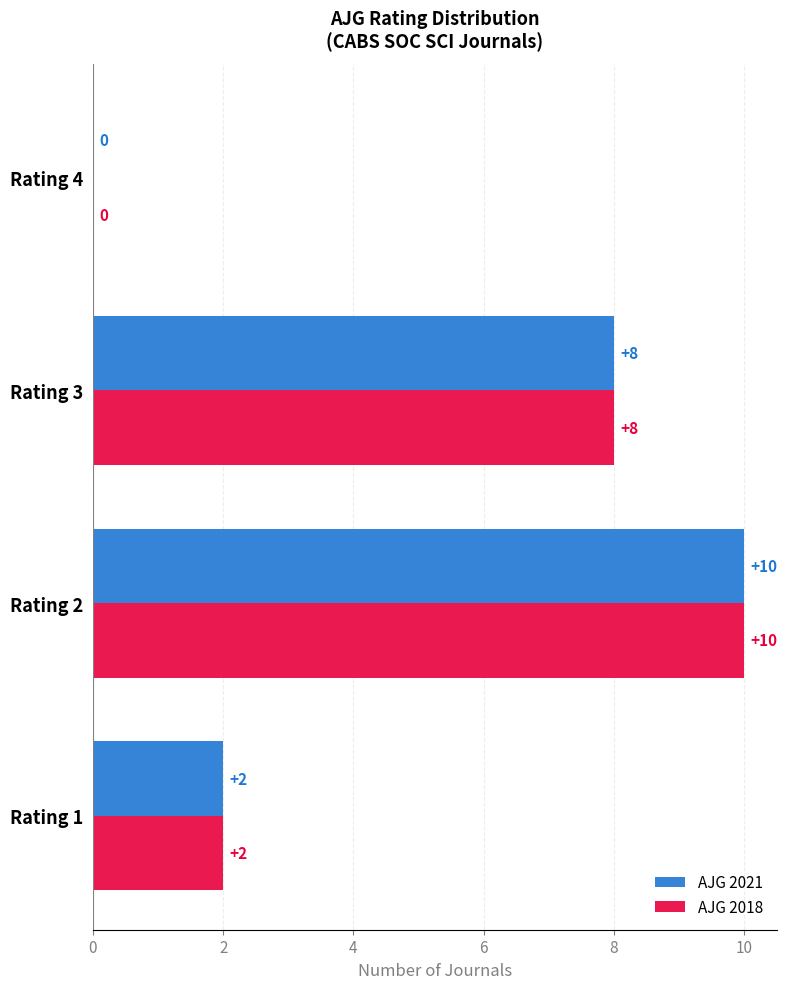

What is the maximum value shown in the chart?

10